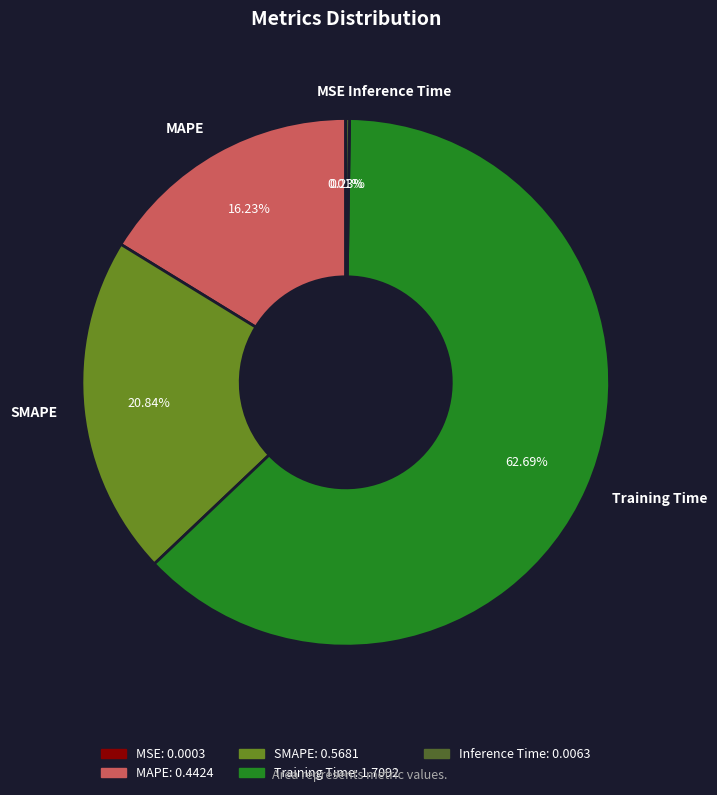

To the nearest percent, what percentage of the pie is MAPE?

16%